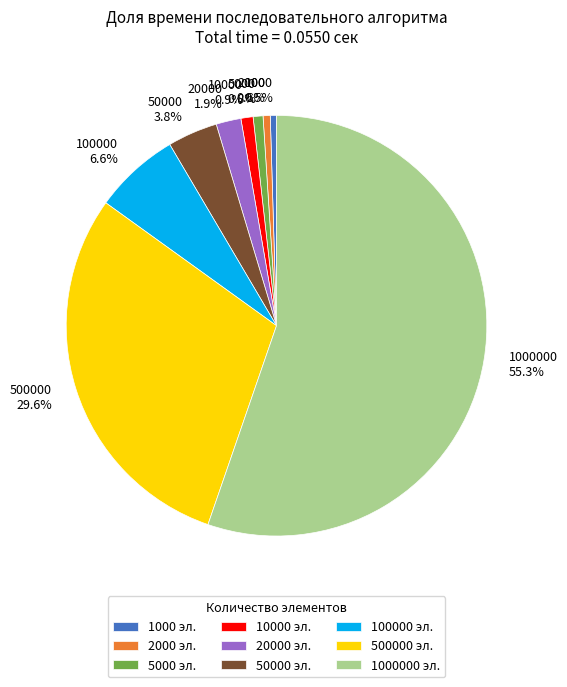

Do 1000 0.5% and 5000 0.8% together represent more than half of the pie?

No